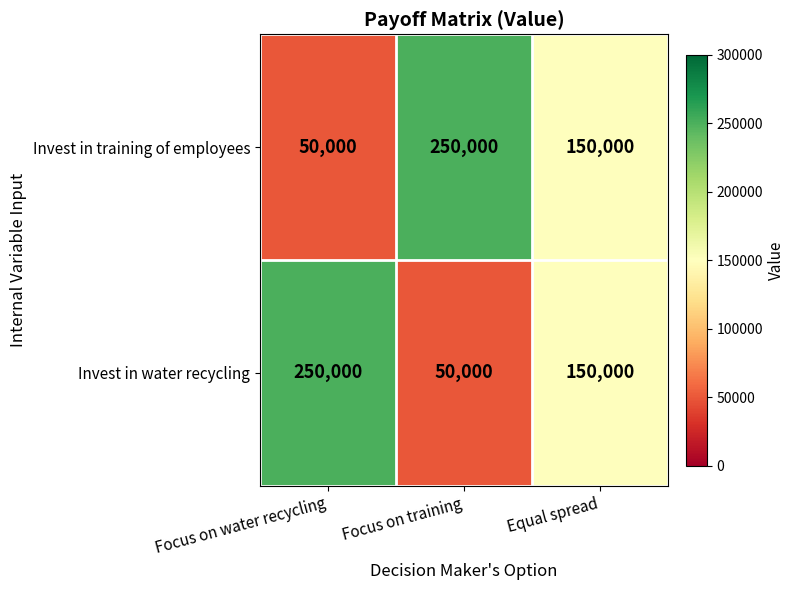

Is the value of Invest in training of employees at Focus on training greater than the value of Invest in water recycling at Equal spread?

Yes